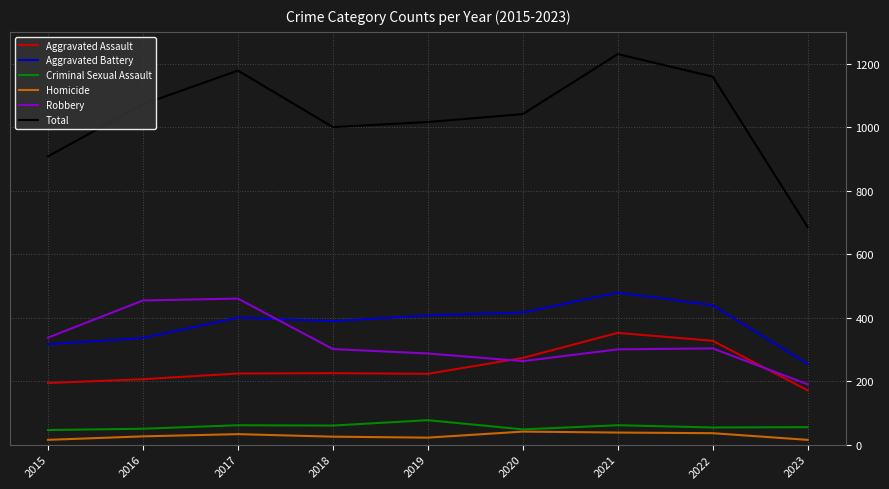

True or false: Aggravated Battery and Total intersect in this chart.

False